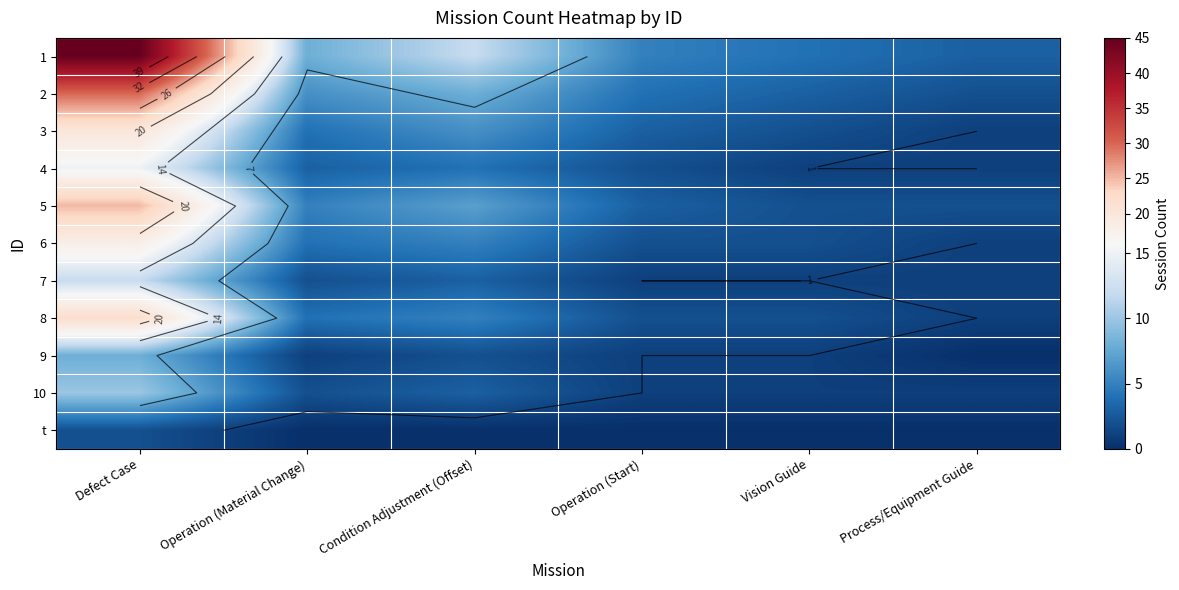

What is the difference between the highest and lowest values at Operation (Start)?

5